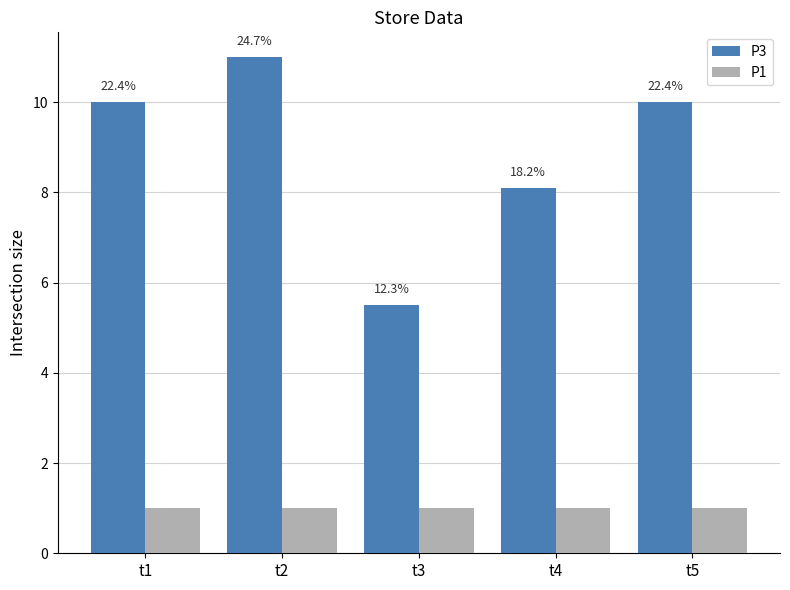

What value does the P3 series have at t1?

10.0